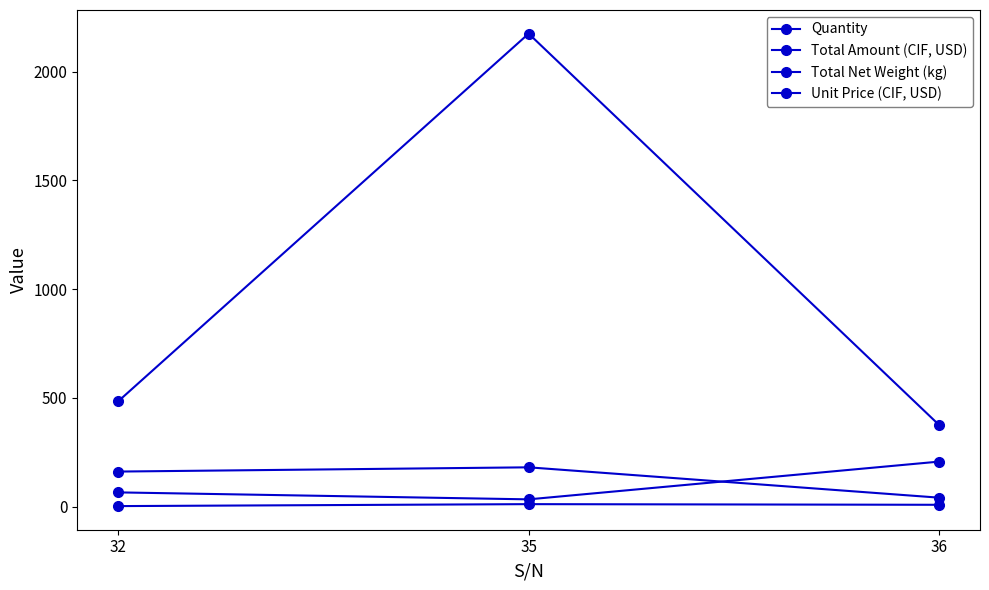

How many distinct data groups are displayed?

4